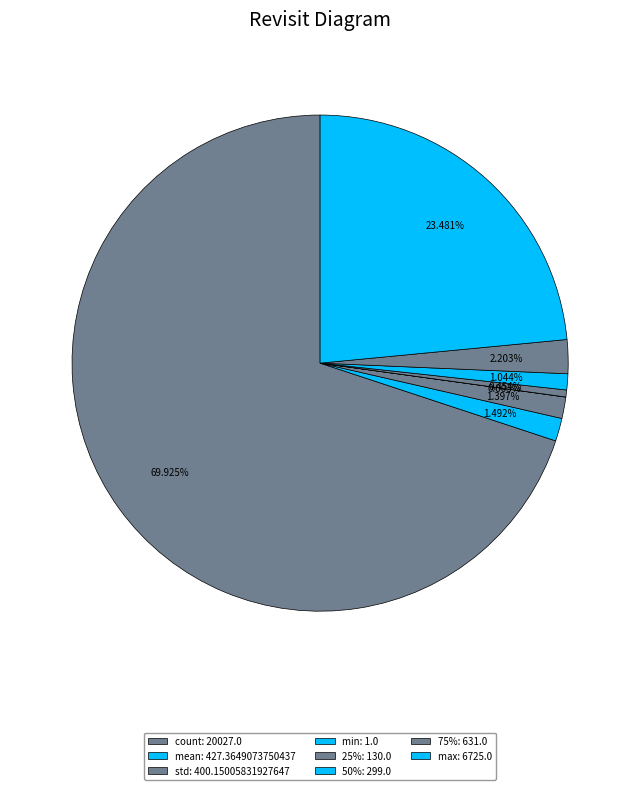

Count the number of slices in the pie.

8